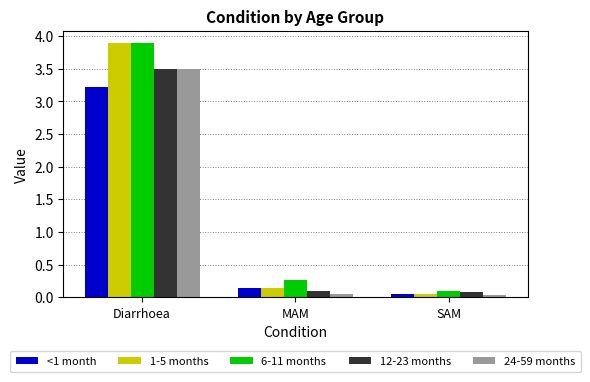

Which series has the widest spread of values?

1-5 months